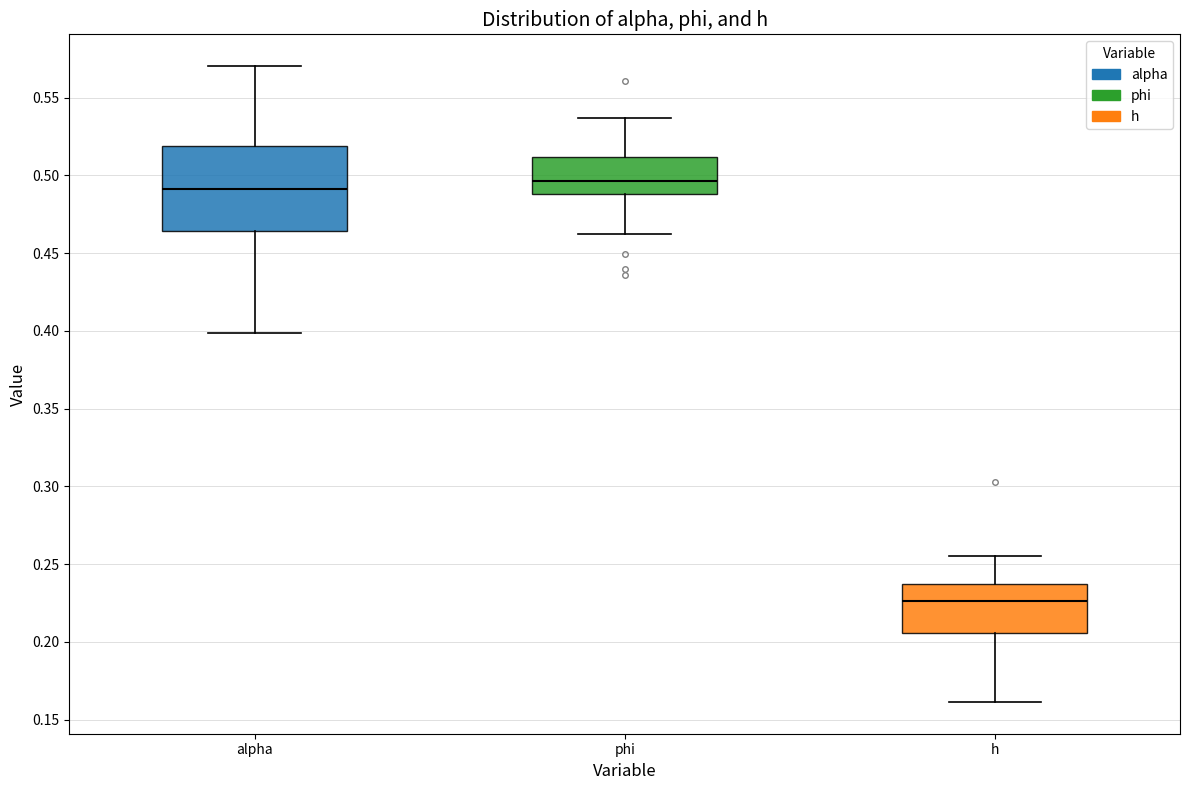

Reading left to right, transcribe this box plot: for each box, give where its median line is, the range the box spans, and where its two whiskers end, as read against the y-axis. The values are not printed on the chart, so give them approximately, as read against the axis.

alpha: median 0.490, box 0.465 to 0.520, whiskers 0.400 to 0.570
phi: median 0.495, box 0.490 to 0.510, whiskers 0.460 to 0.535
h: median 0.225, box 0.205 to 0.235, whiskers 0.160 to 0.255